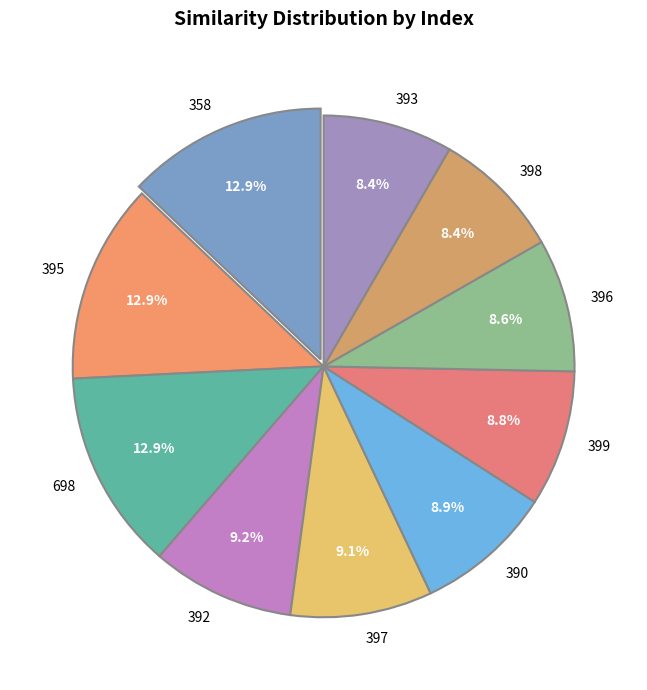

Do 393 and 395 together represent more than half of the pie?

No